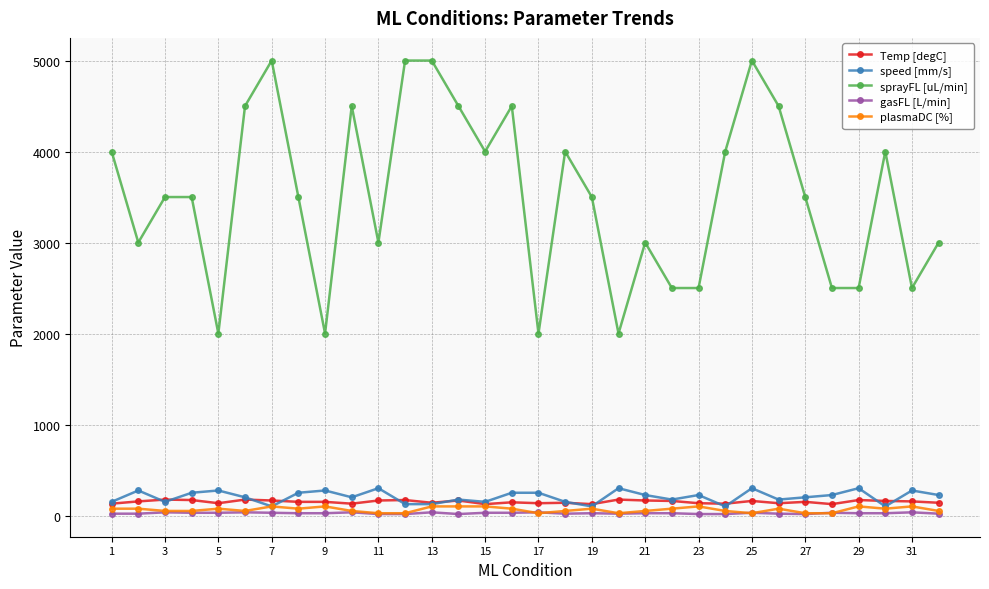

True or false: sprayFL [uL/min] and speed [mm/s] cross at least once.

False